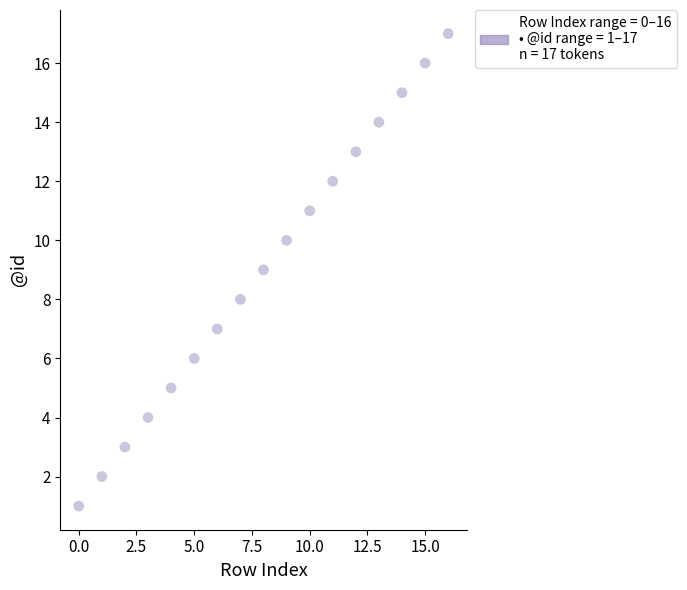

What is the range of Y values (max minus min)?

16